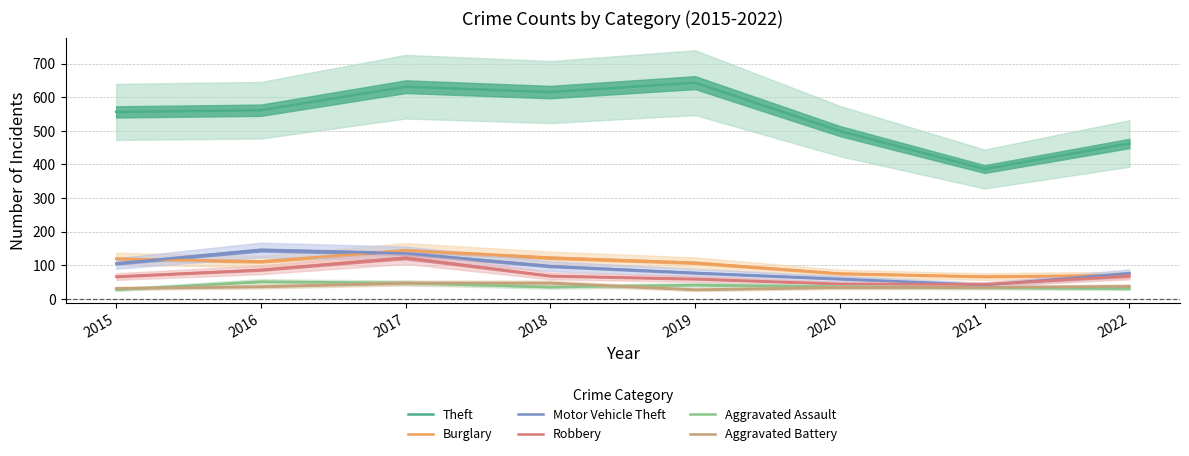

Reading left to right, transcribe all the data shown in this chart.

Theft: 556	561	631	615	643	499	386	462
Burglary: 119	111	144	122	107	75	66	70
Motor Vehicle Theft: 105	145	135	97	77	59	41	76
Robbery: 66	86	122	68	59	44	43	68
Aggravated Assault: 27	51	47	35	41	36	33	30
Aggravated Battery: 31	36	47	47	27	34	34	37